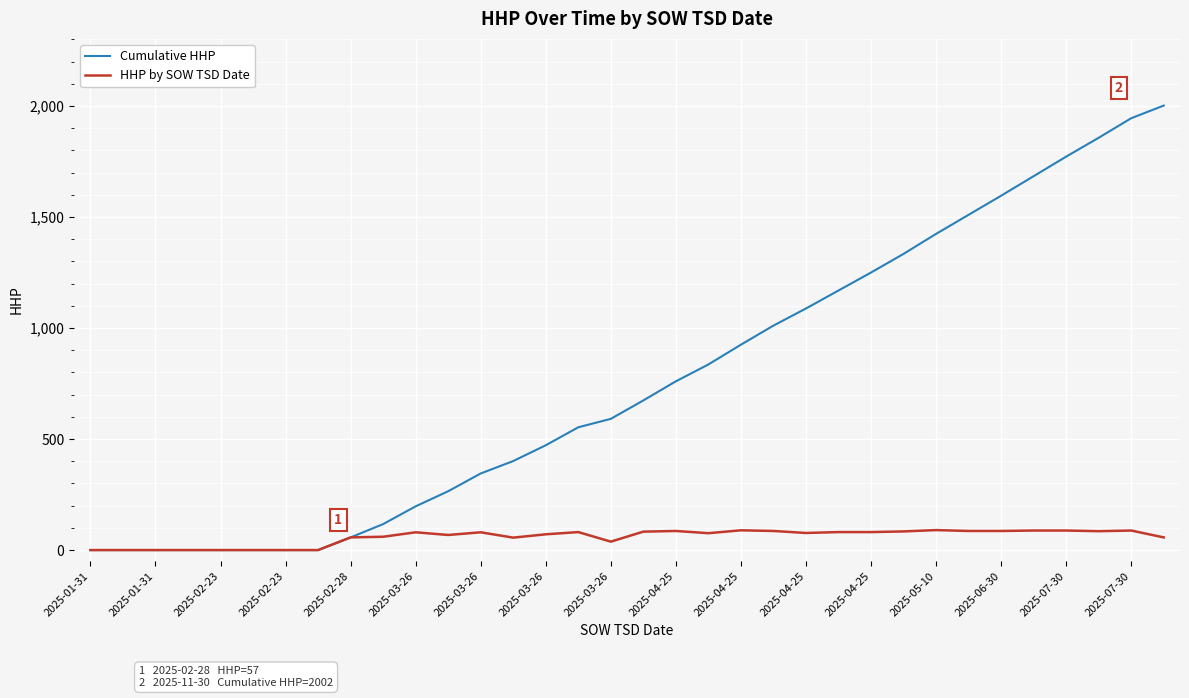

What is the maximum value shown in the chart?

2002